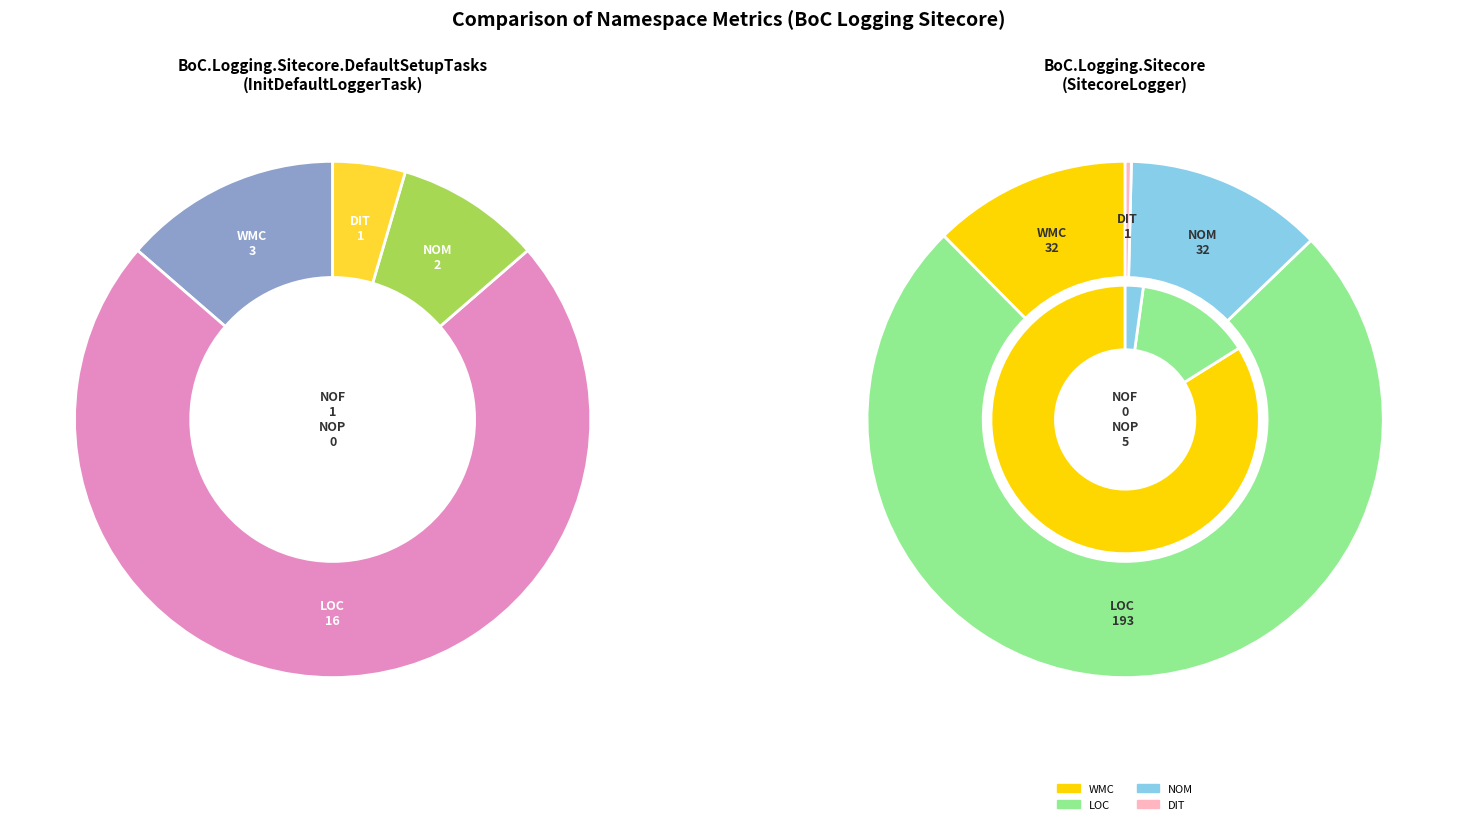

Between BoC.Logging.Sitecore and BoC.Logging.Sitecore.DefaultSetupTasks, which is larger?

BoC.Logging.Sitecore